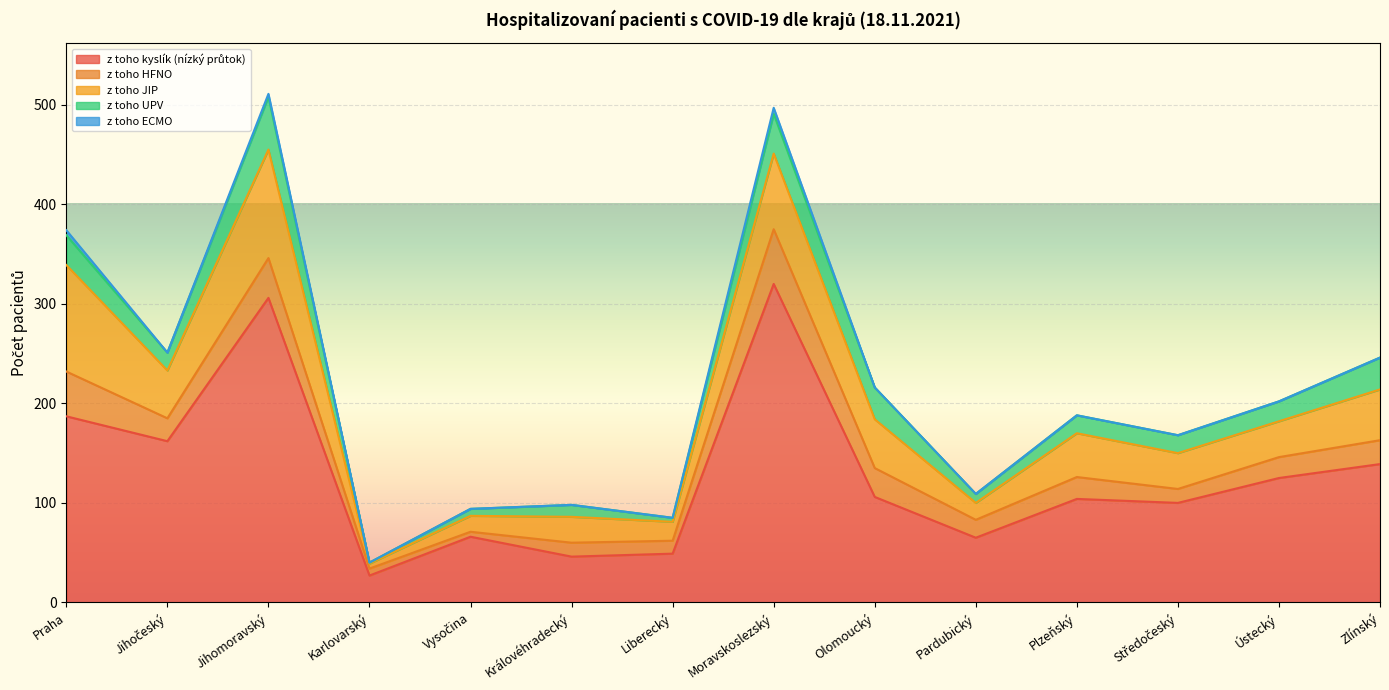

Does the chart display data point markers on the line(s)?

No